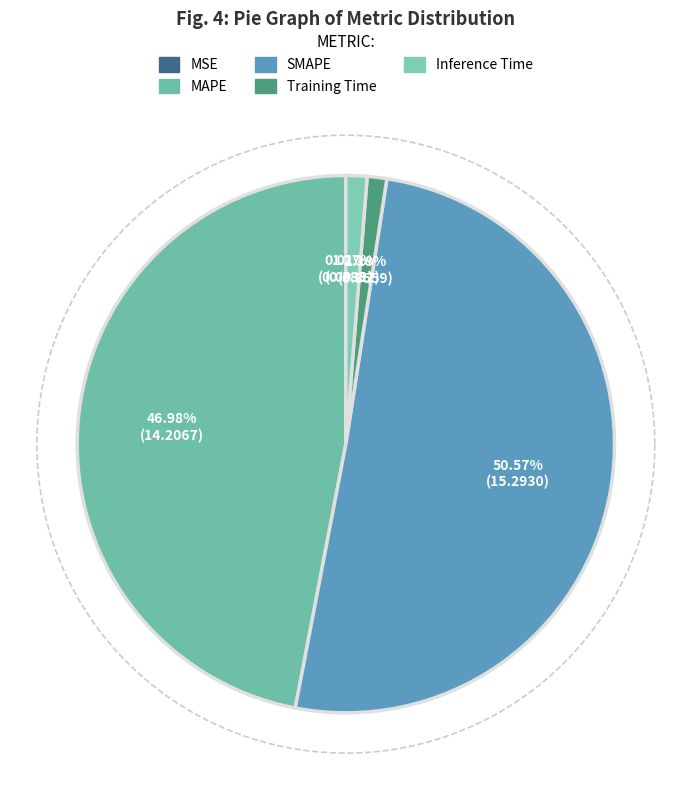

What percentage is the Inference Time slice, to the nearest percent?

1%